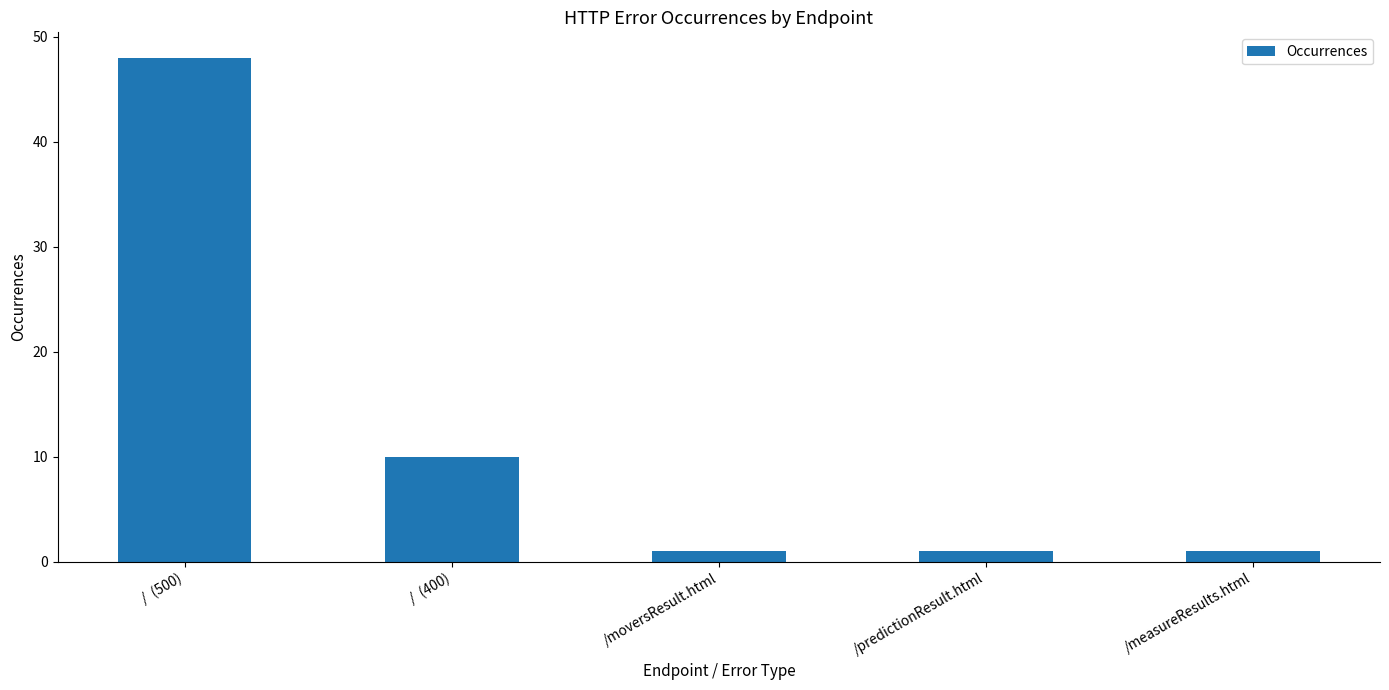

Reading left to right, list all the values displayed in this chart.

48	10	1	1	1